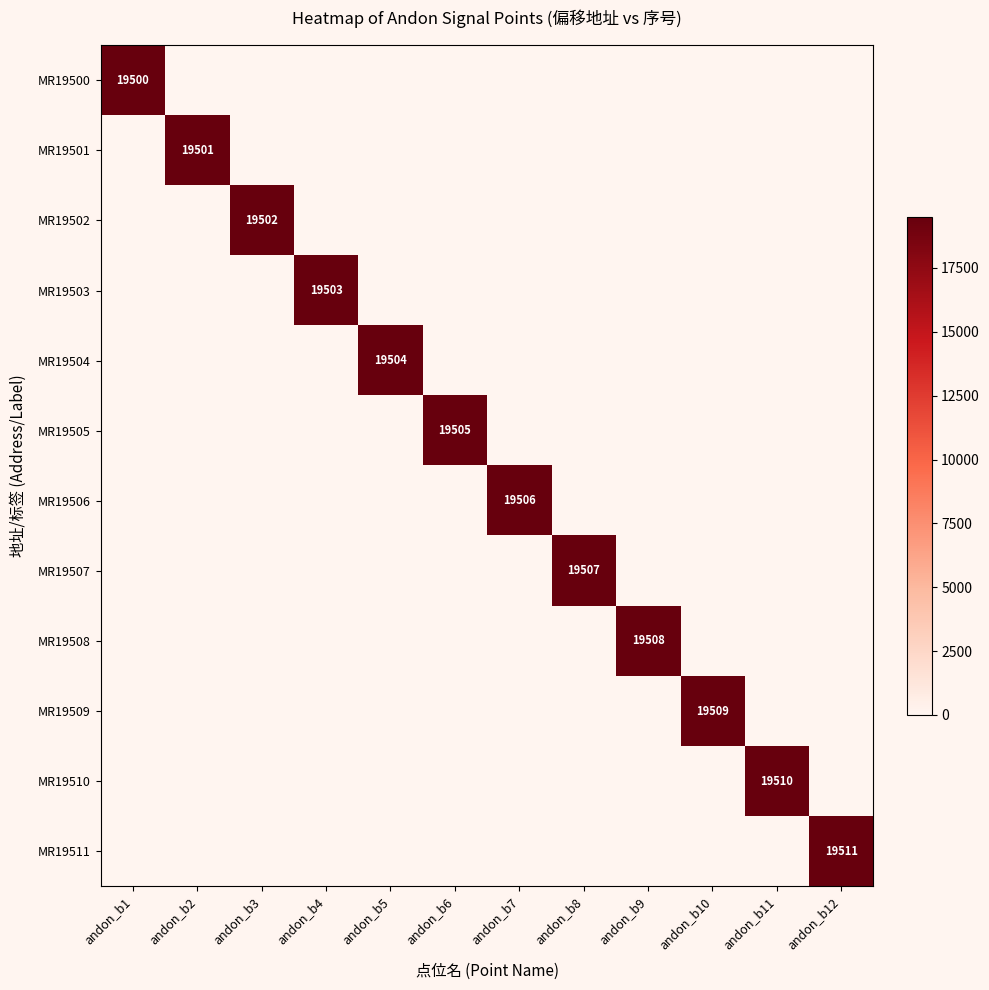

Rank the series by their maximum value, from lowest to highest.

MR19500, MR19501, MR19502, MR19503, MR19504, MR19505, MR19506, MR19507, MR19508, MR19509, MR19510, MR19511